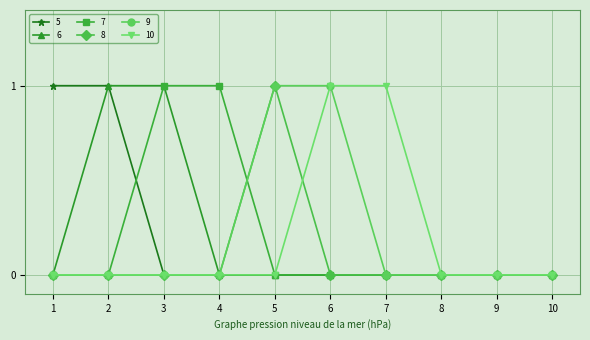

Is the value of 10 at 10 greater than the value of 6 at 3?

No